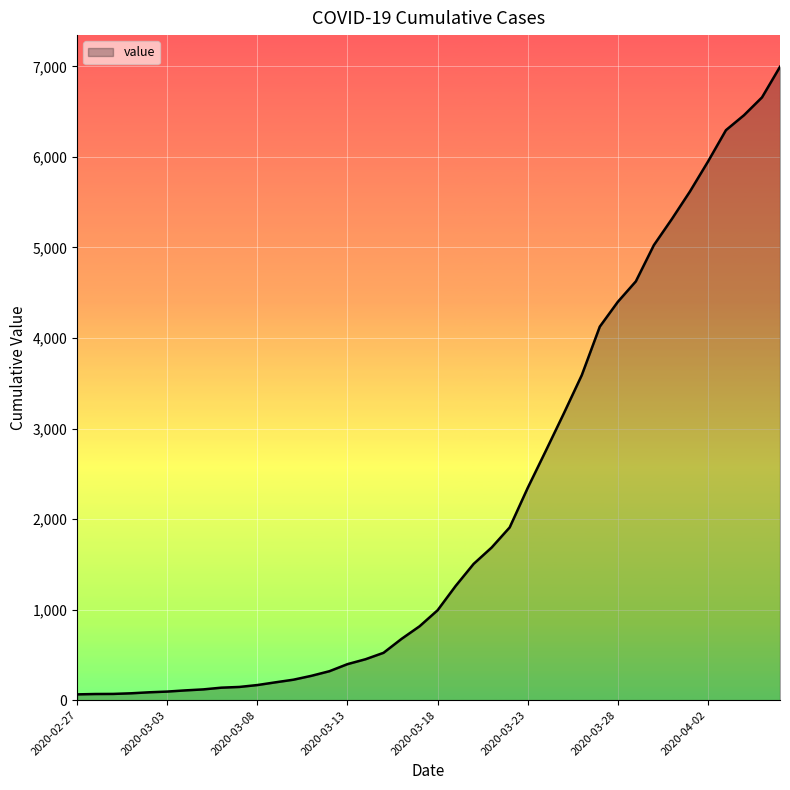

What is the maximum value shown in the chart?

6995